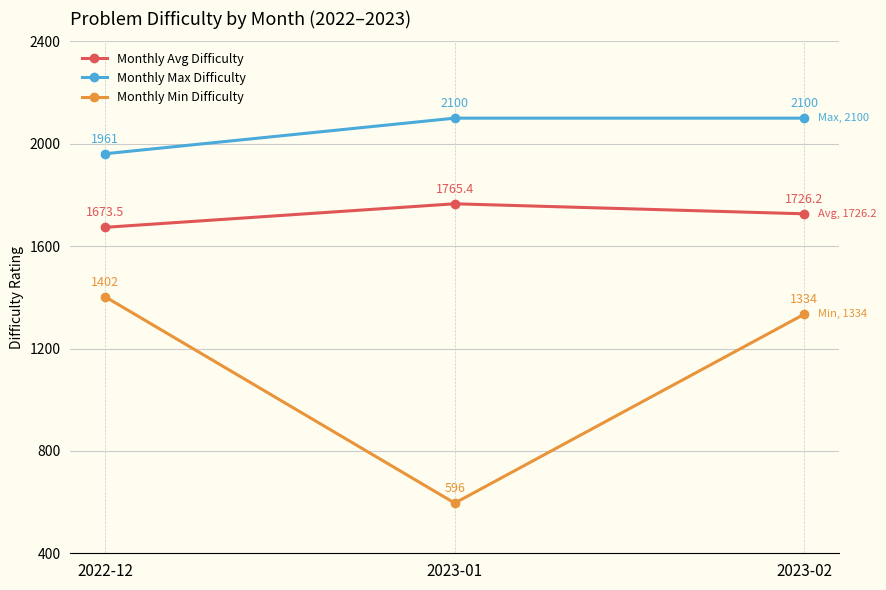

Is the value of Monthly Avg Difficulty at 2022-12 greater than the value of Monthly Min Difficulty at 2022-12?

Yes